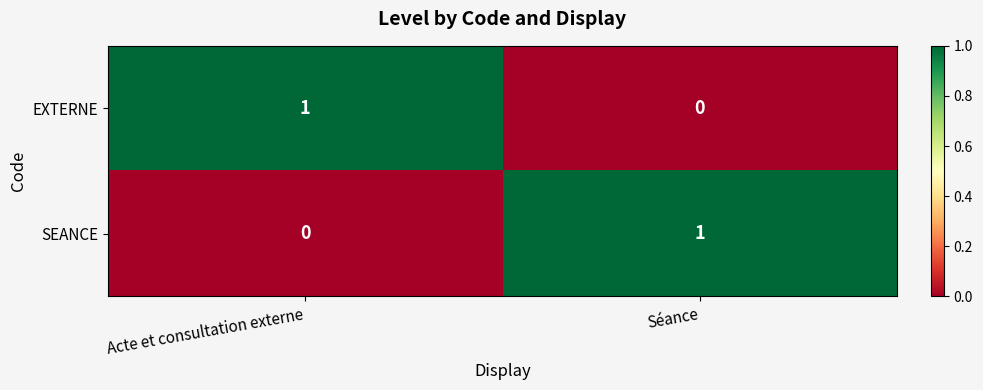

Rank the categories by EXTERNE value from highest to lowest.

Acte et consultation externe, Séance